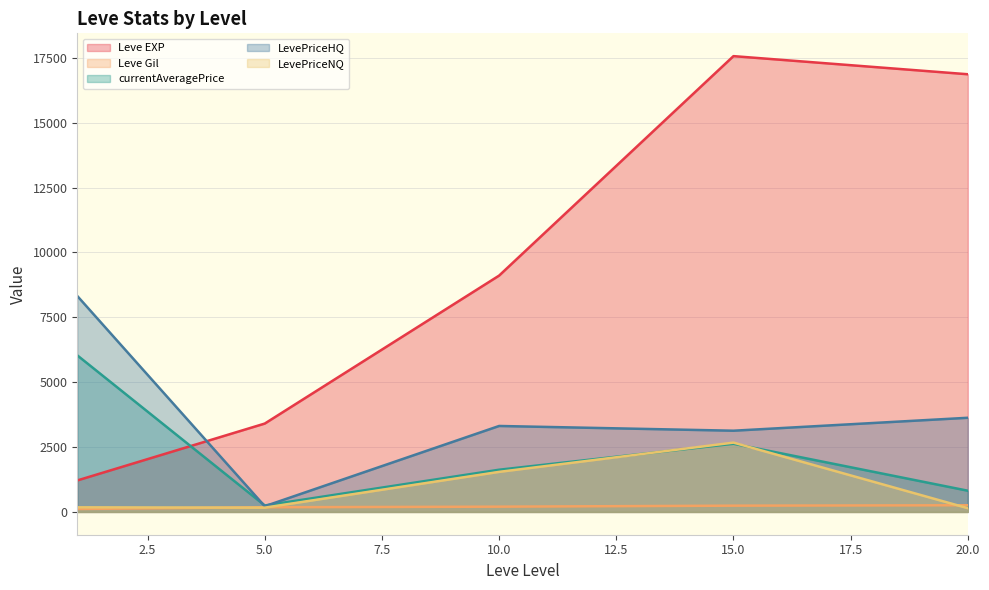

True or false: Leve Gil and Leve EXP cross at least once.

False